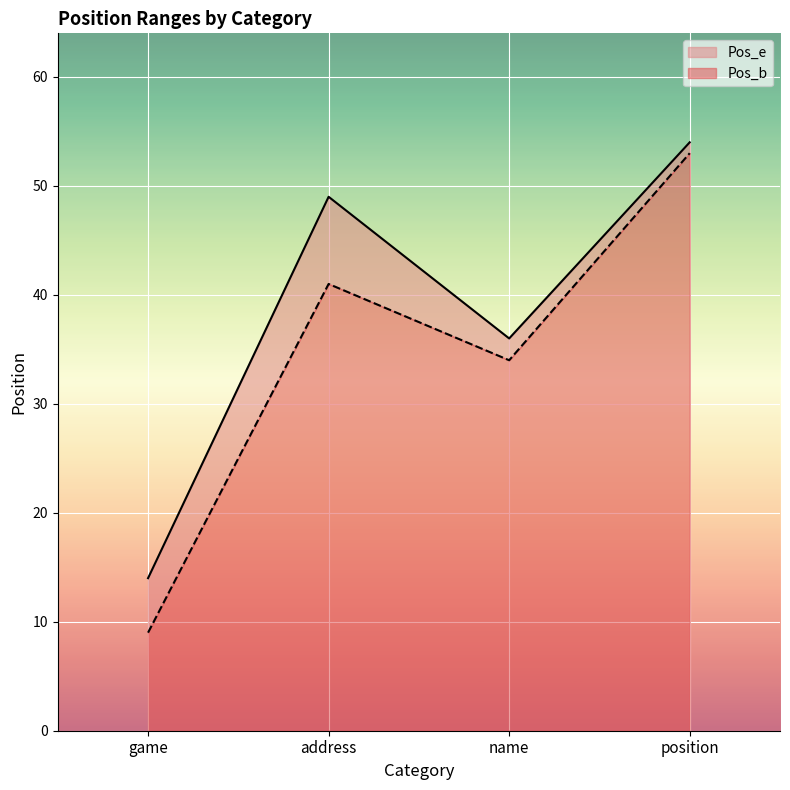

What position from the left is name?

3